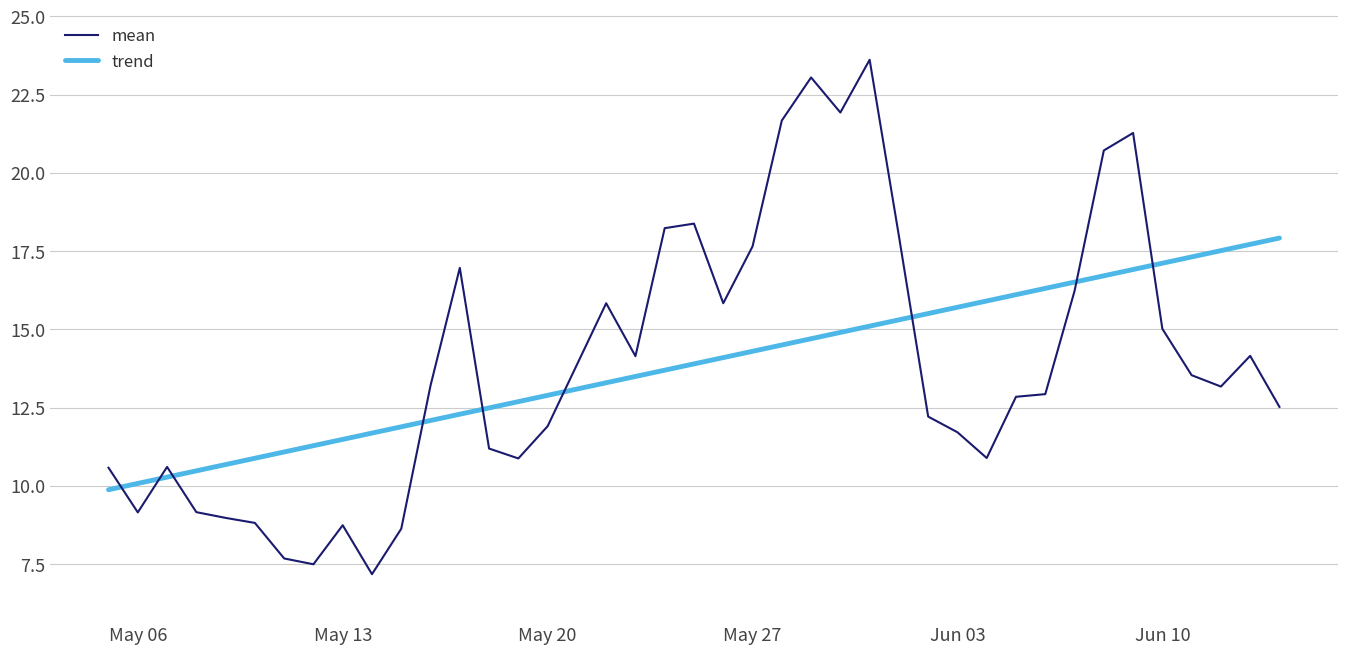

After their last crossing, which series has the higher values: trend or mean?

trend